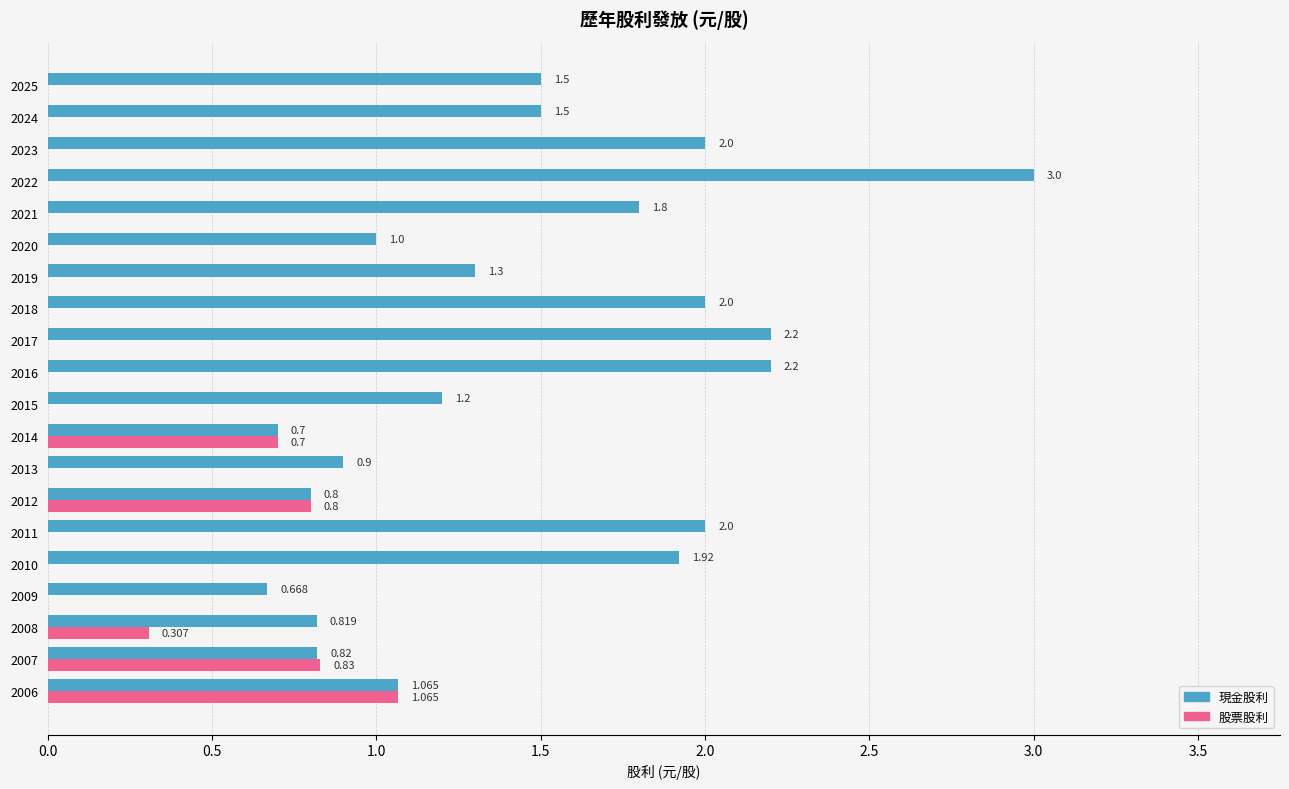

How many series are shown in this chart?

2